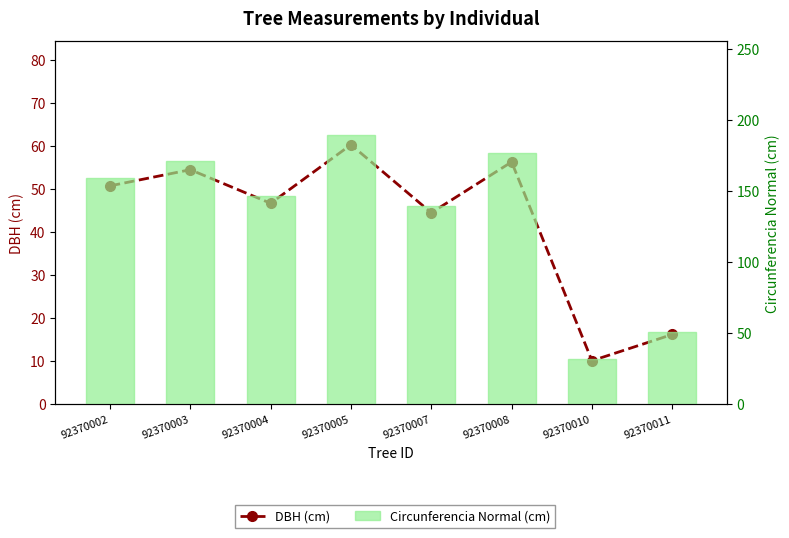

Between 92370004 and 92370007, which series saw the biggest shift?

Circunferencia Normal (cm)